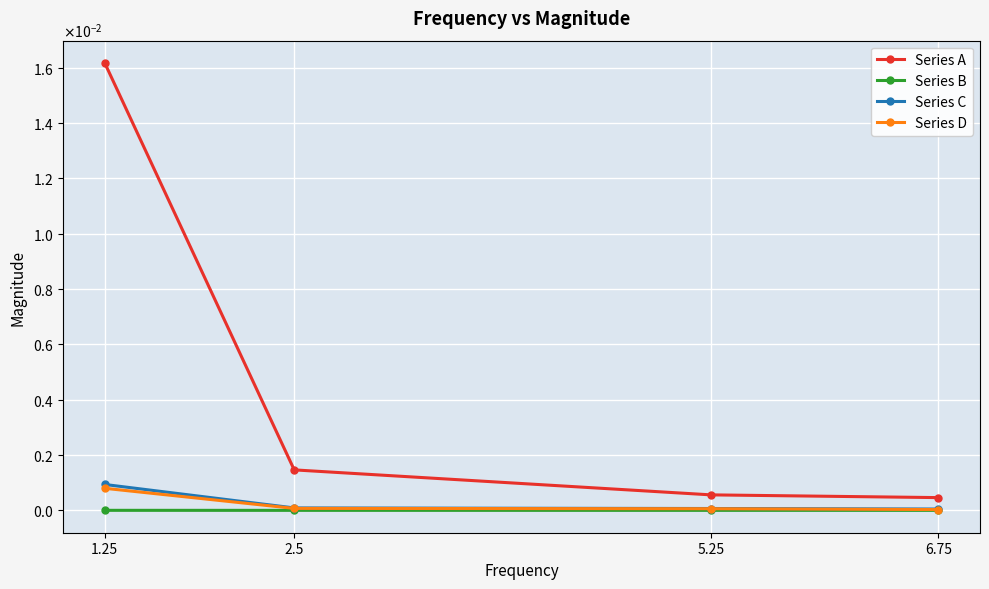

What are all the series names shown in the legend?

Series A, Series B, Series C, Series D